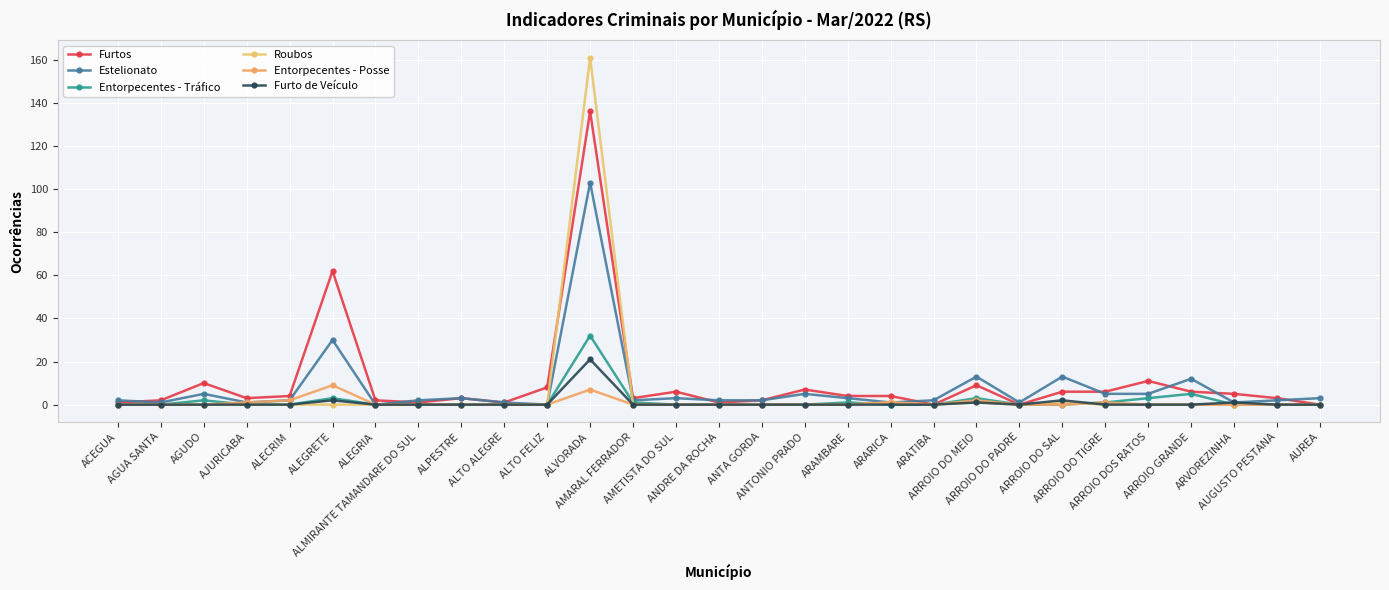

Rank the series by their maximum value, from highest to lowest.

Roubos, Furtos, Estelionato, Entorpecentes - Tráfico, Furto de Veículo, Entorpecentes - Posse